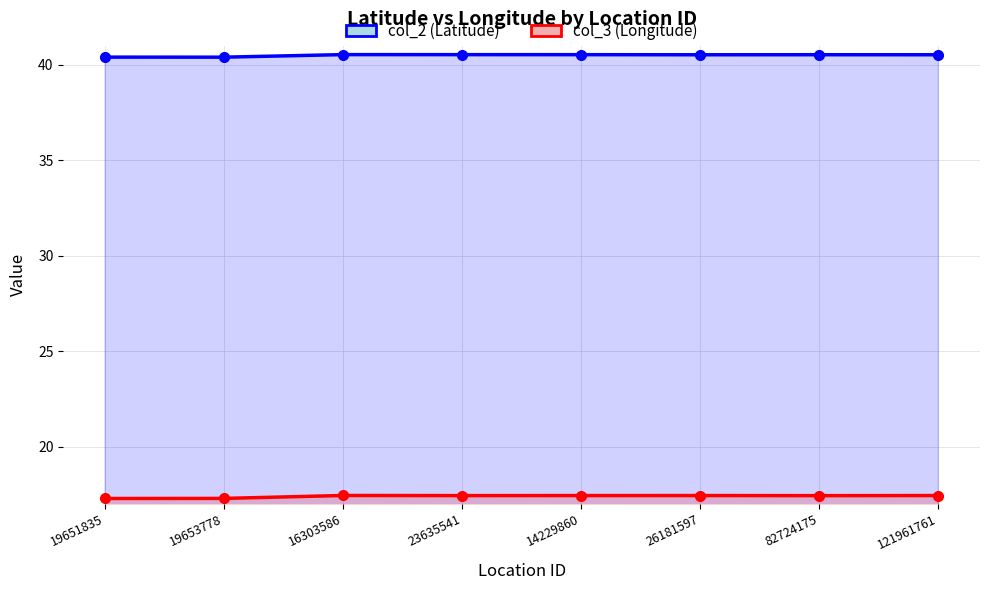

What is the sum of all col_3 (Longitude) values?

139.2